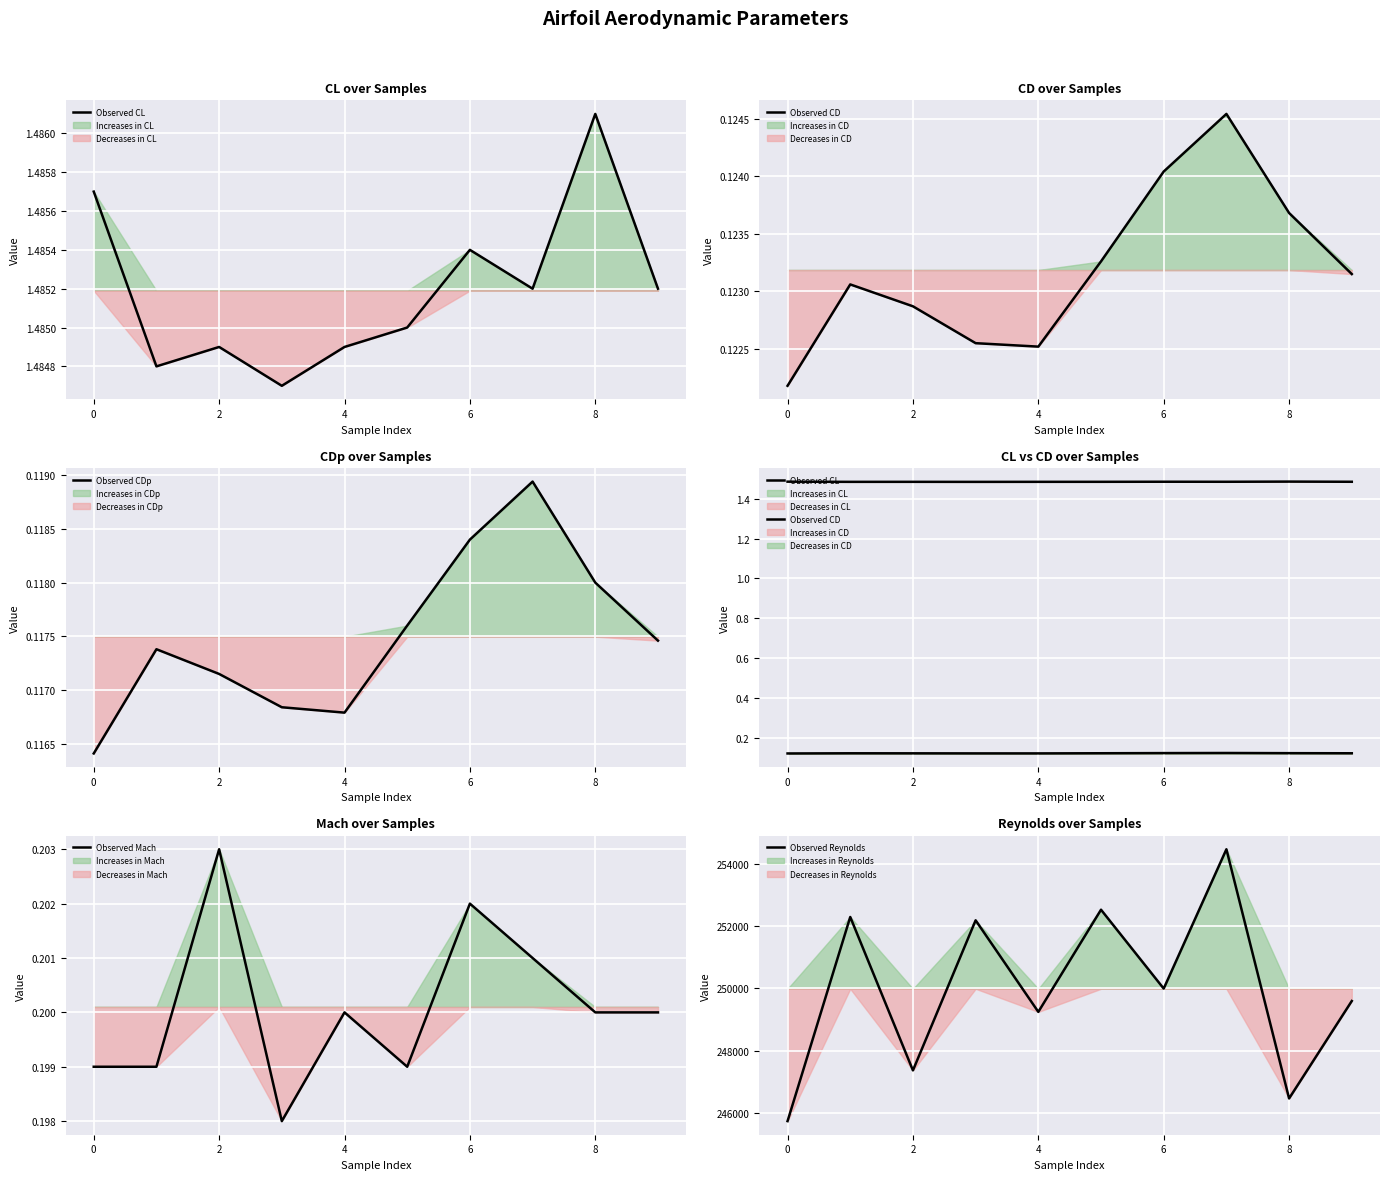

The value of Observed Mach at 8 is 0.2. True or false?

True